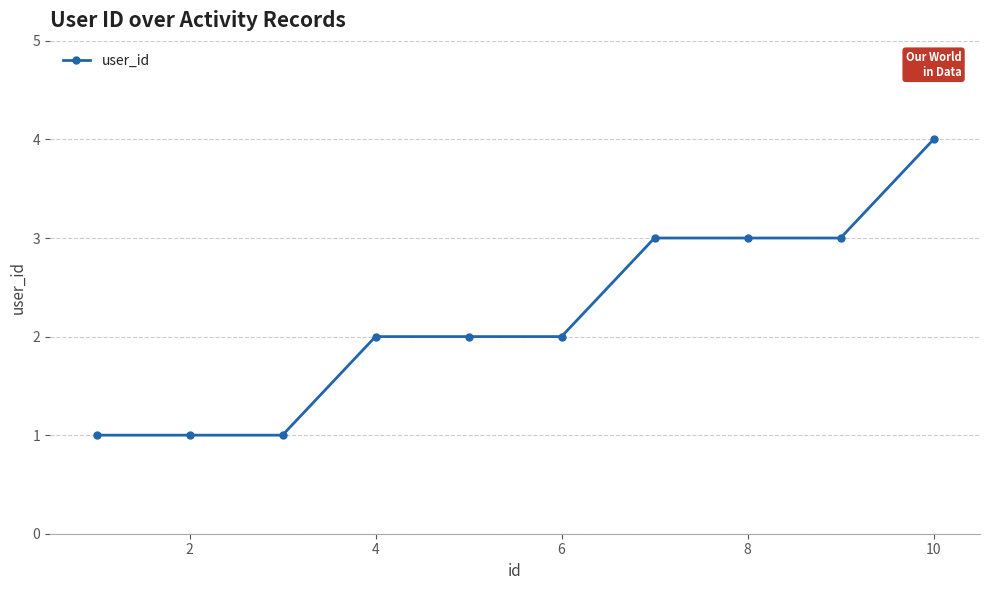

What is the value of the 7th point from the left?

3